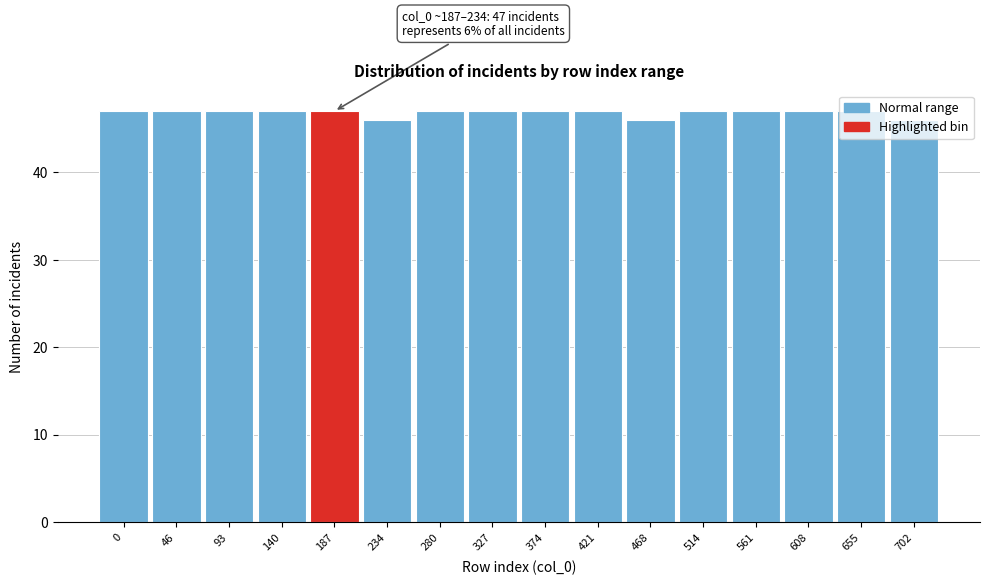

What is the value of the 3rd bar from the left?

47